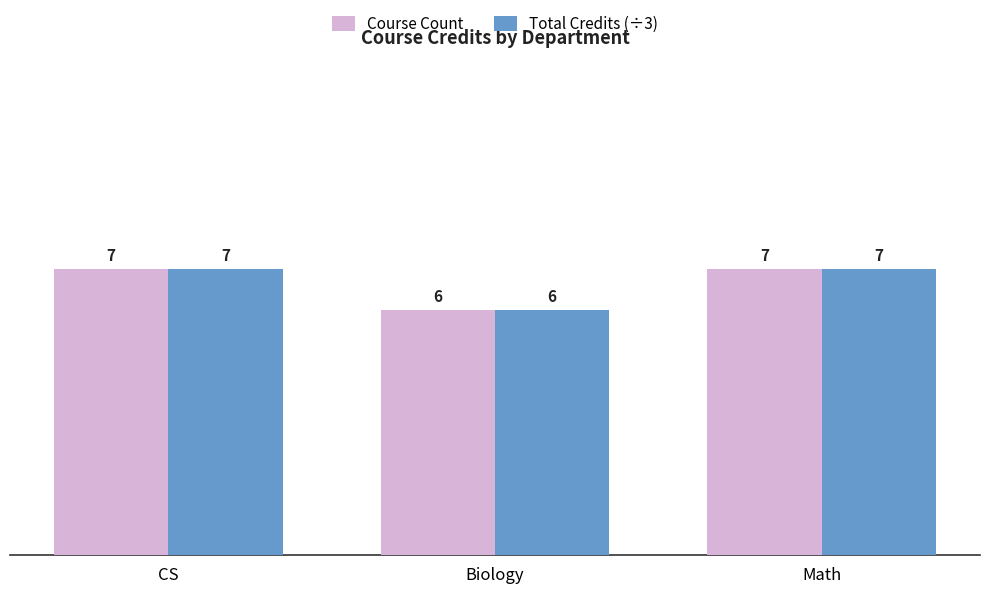

What position from the left is CS?

1